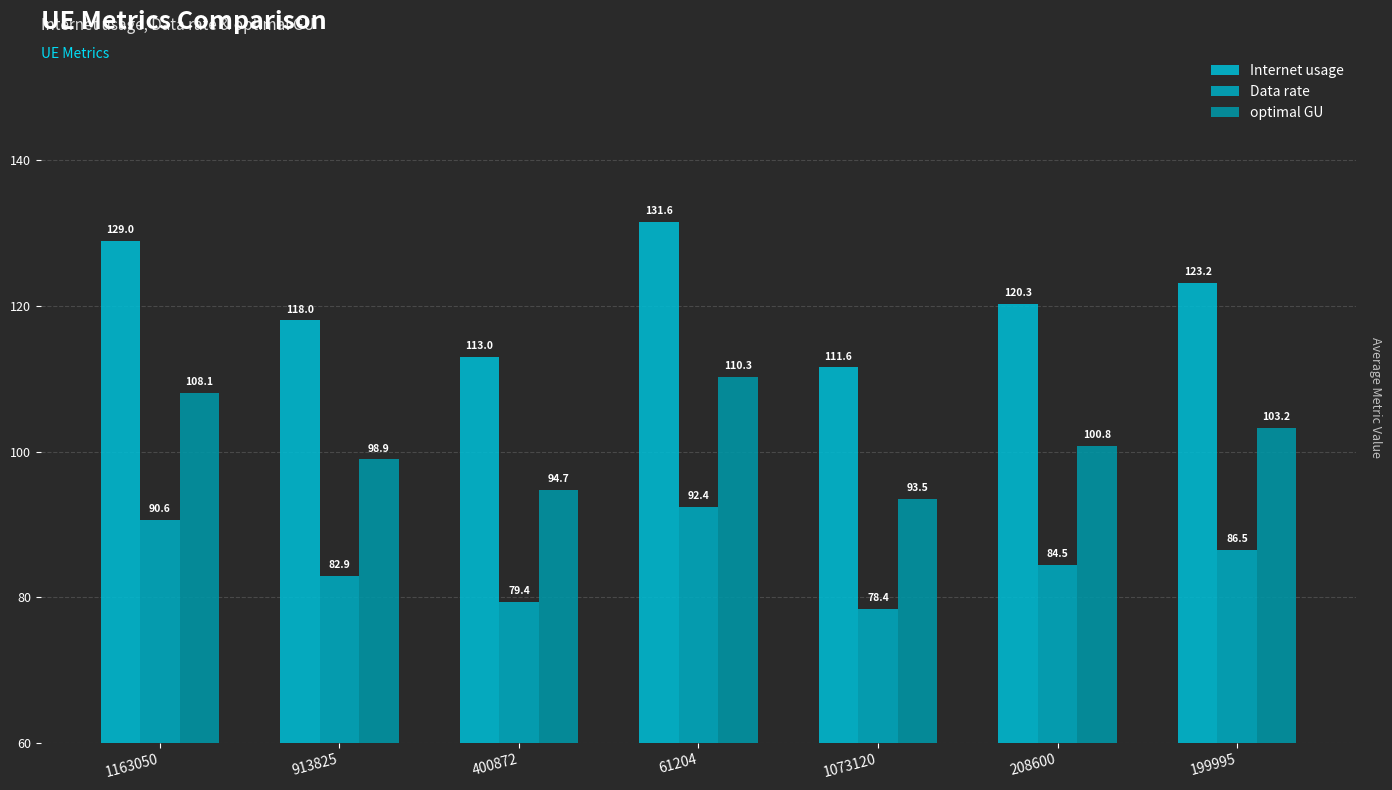

Which series changed the most between 1163050 and 199995?

Internet usage